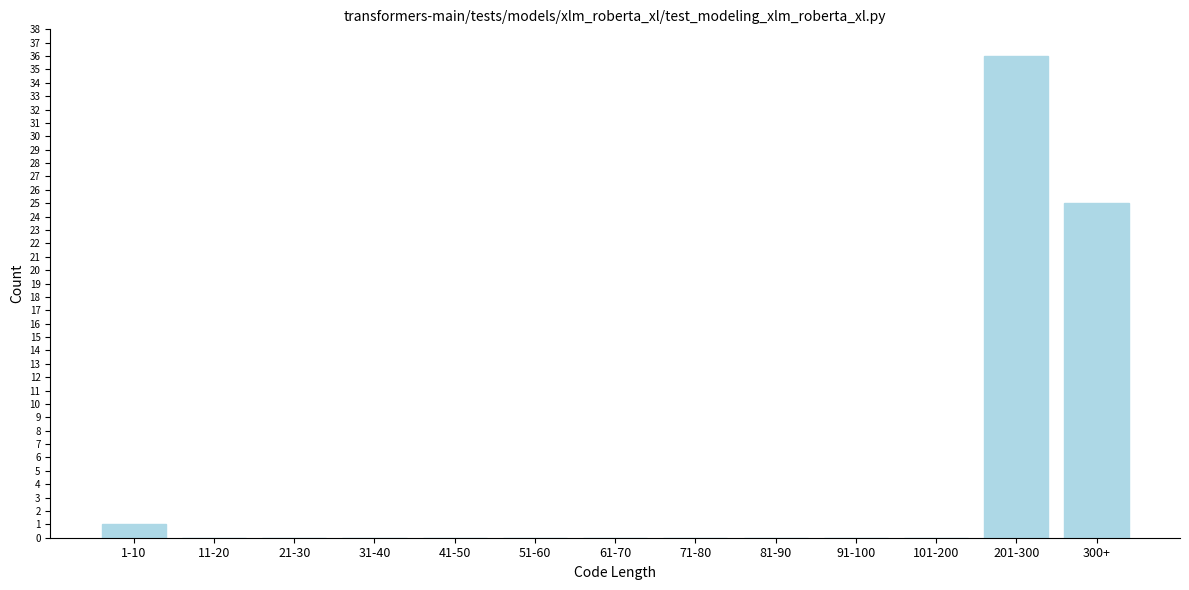

Reading right to left, list all the values displayed in this chart.

300+=25	201-300=36	101-200=0	91-100=0	81-90=0	71-80=0	61-70=0	51-60=0	41-50=0	31-40=0	21-30=0	11-20=0	1-10=1